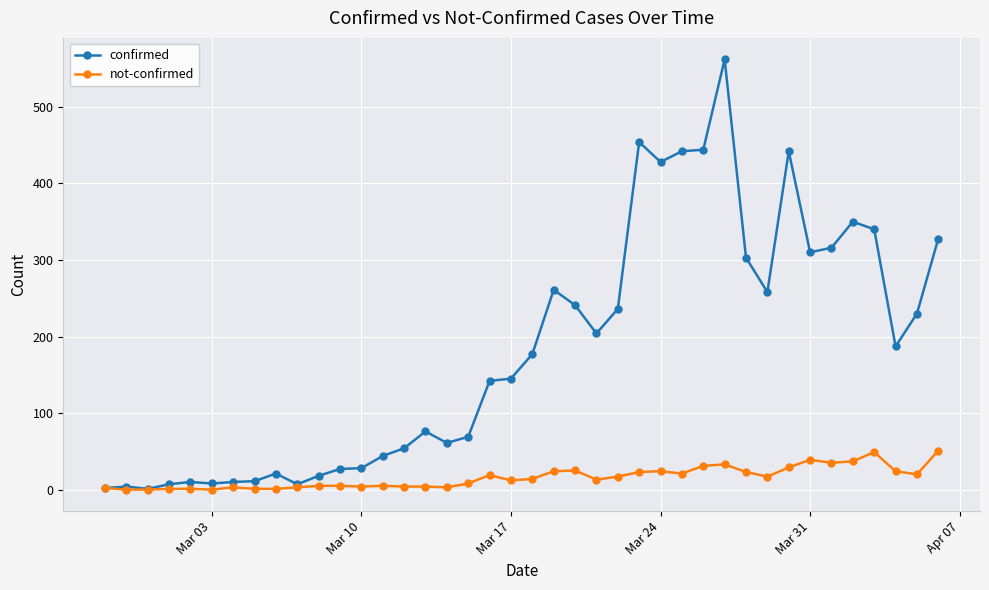

What is the sum of all confirmed values?

7258